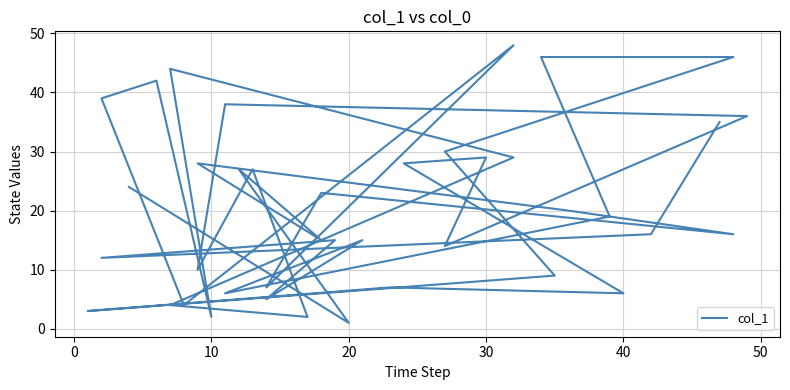

Does the chart display data point markers on the line(s)?

No